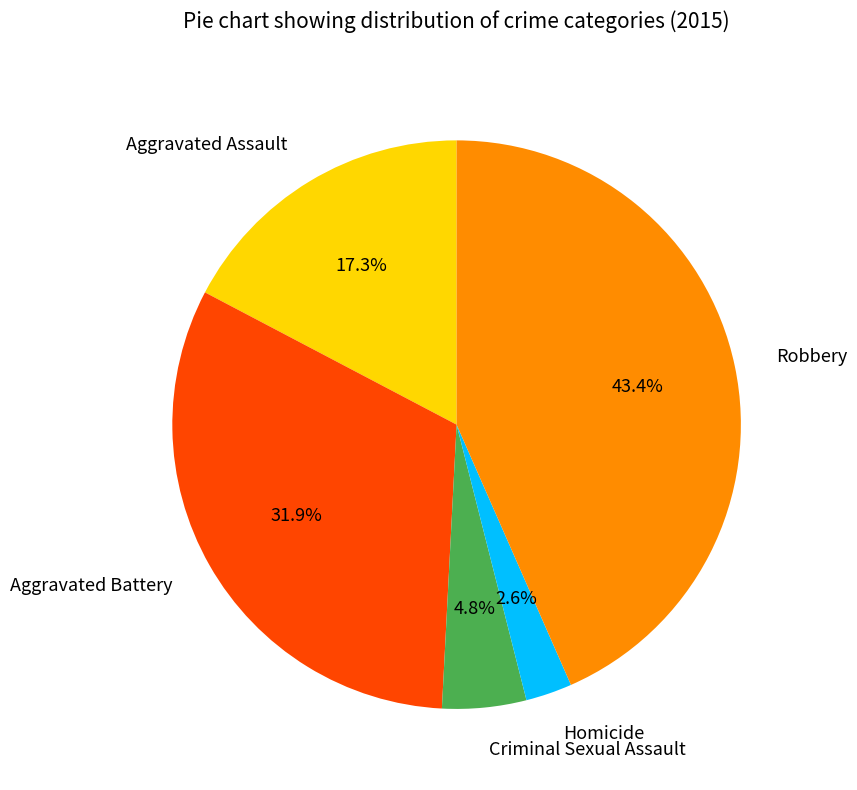

To the nearest percent, what is the difference between the Aggravated Battery and Homicide slice percentages?

29%